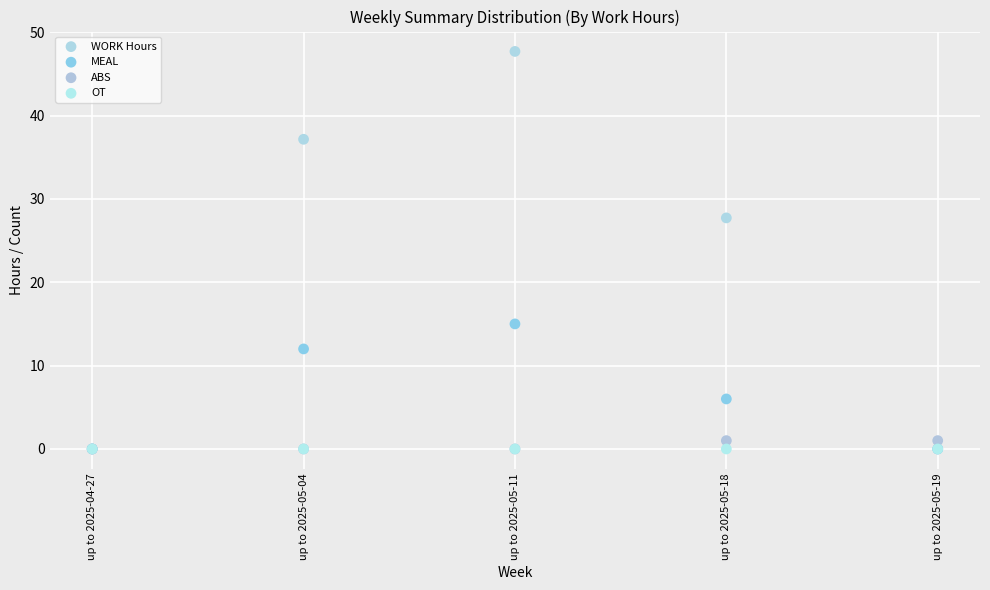

What are all the series names shown in the legend?

WORK Hours, MEAL, ABS, OT